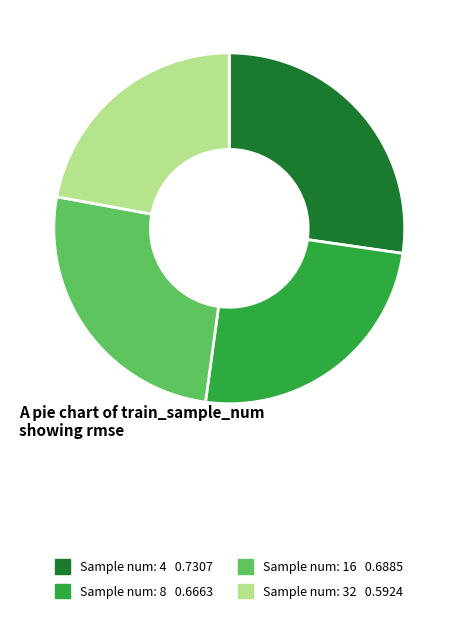

Does any single category account for the majority?

No